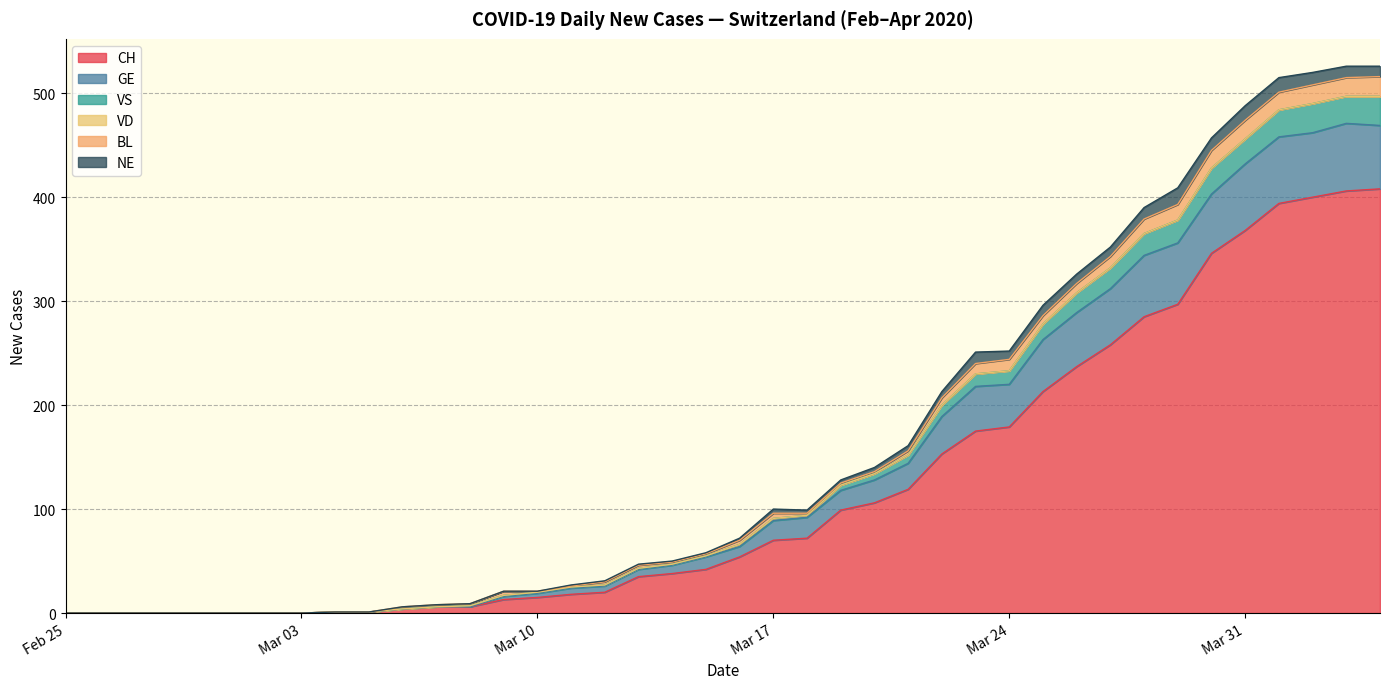

How many lines are shown in the chart?

6